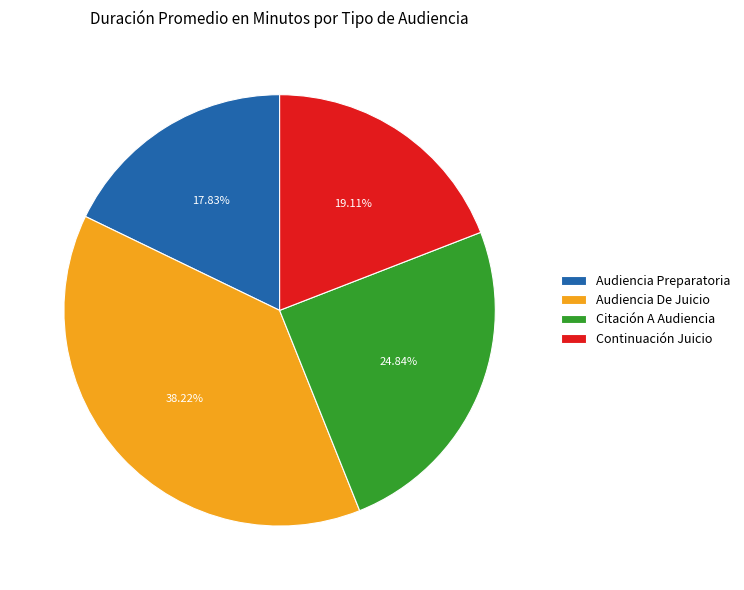

Which slice is the smallest?

Audiencia Preparatoria